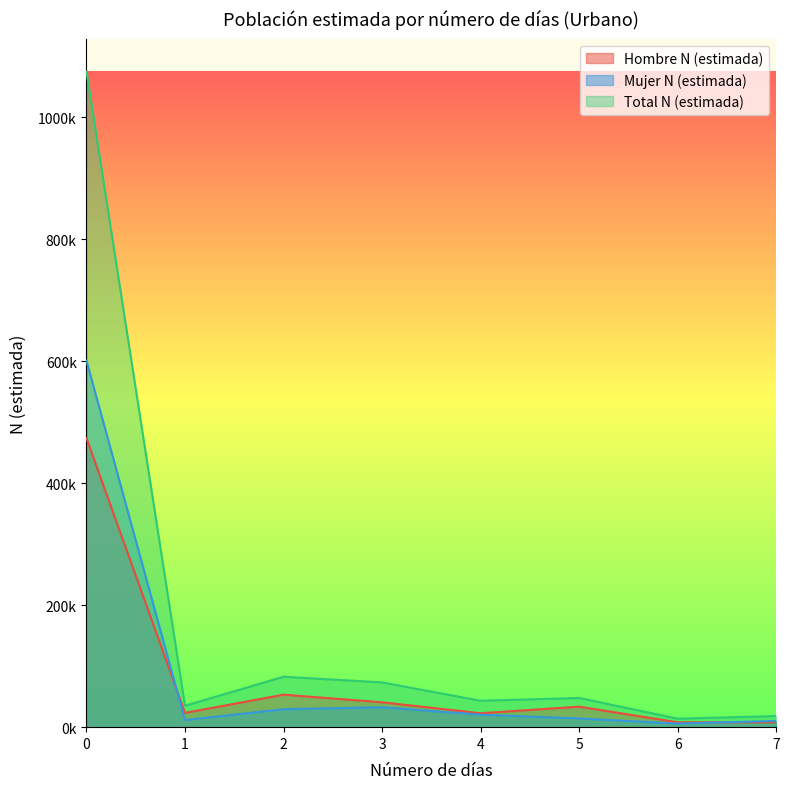

What is the sum of all Mujer N (estimada) values?

725725